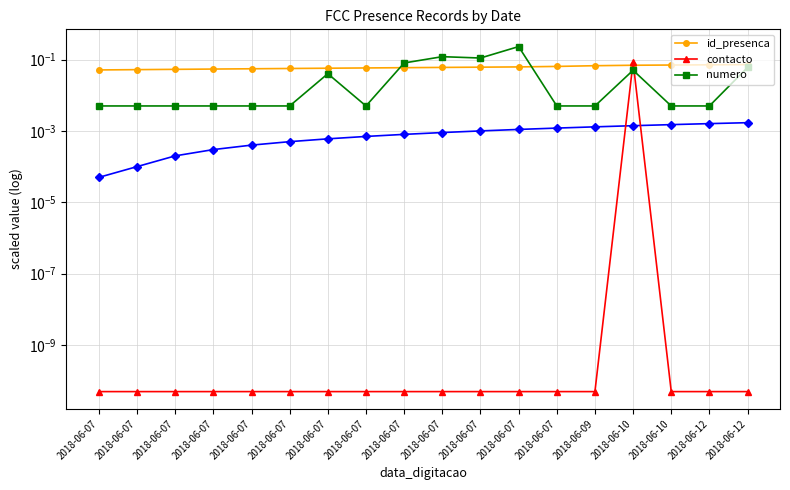

Which series has the largest range (max minus min)?

numero